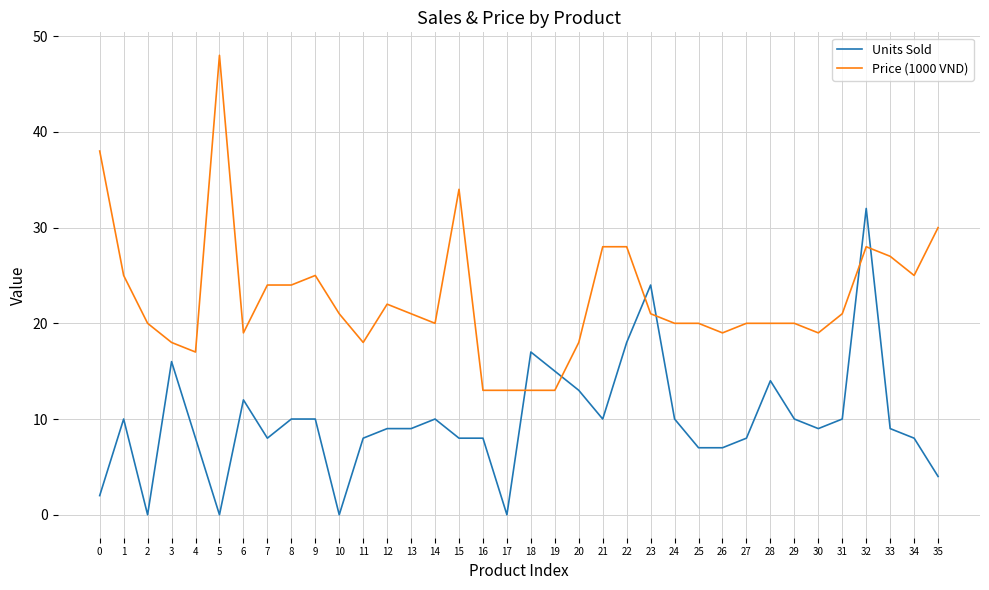

Rank the series by their maximum value, from highest to lowest.

Price (1000 VND), Units Sold